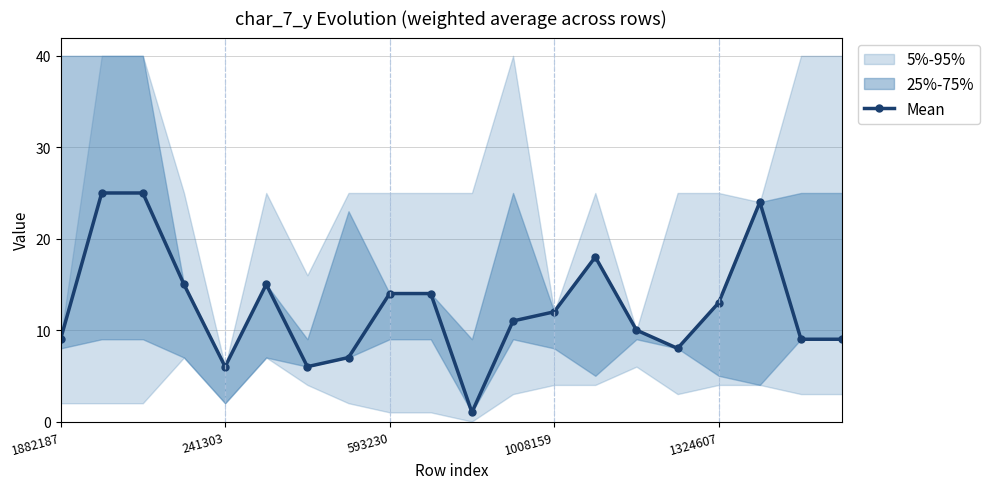

What is the maximum value shown in the chart?

25